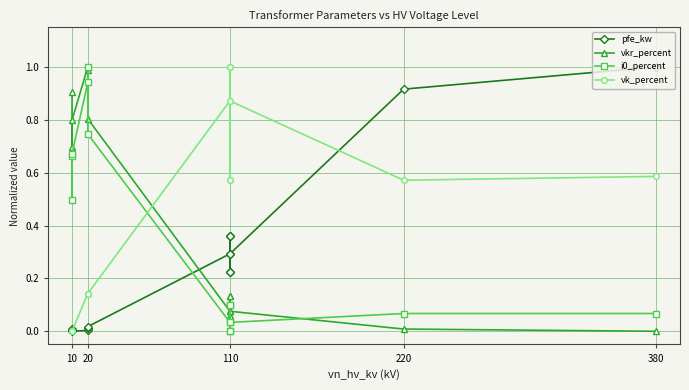

At which category does pfe_kw reach its first local valley?

10